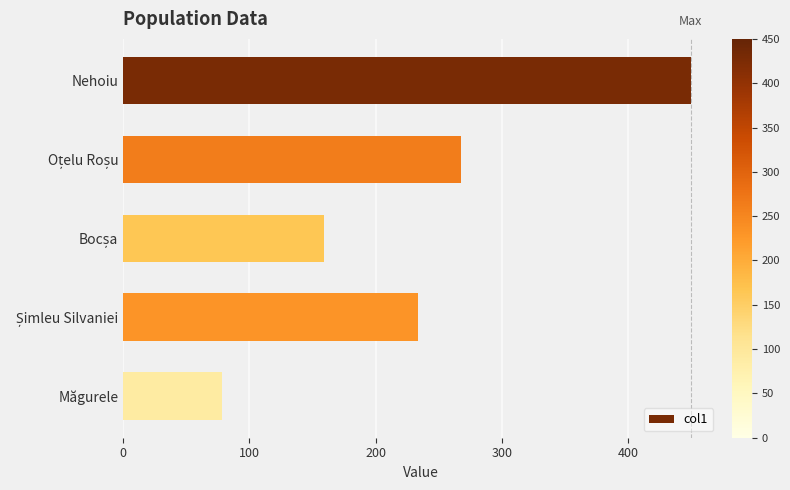

What is the difference between the maximum and minimum values?

372